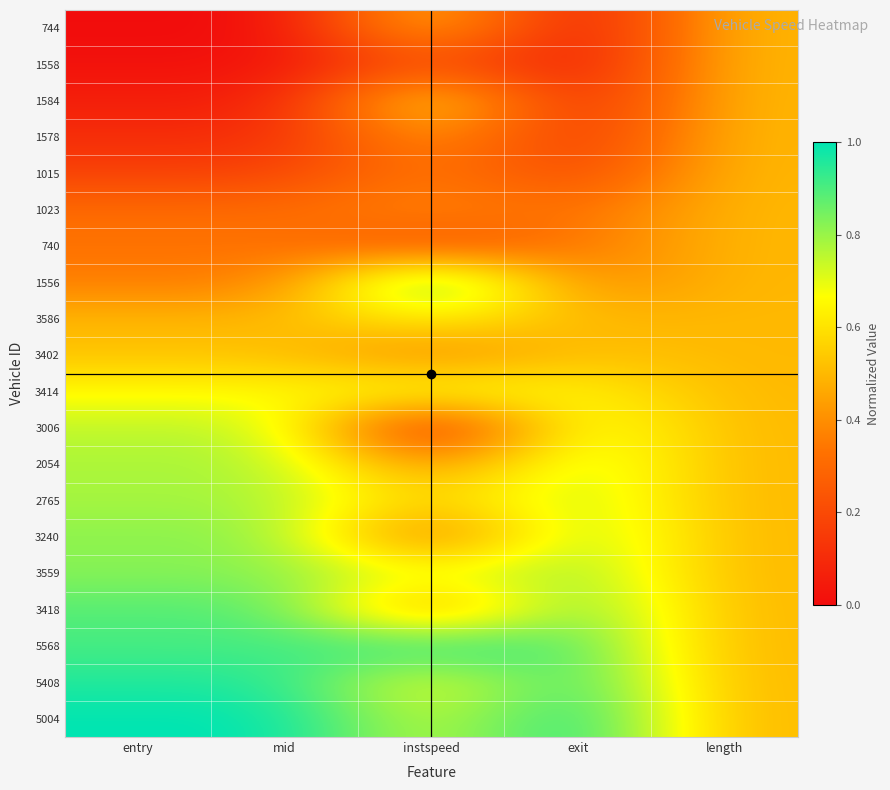

Rank the series by their maximum value, from highest to lowest.

1556, 5004, 5568, 5408, 3418, 3559, 3240, 2765, 2054, 3006, 3414, 3586, 1584, 744, 3402, 1558, 1578, 1015, 1023, 740